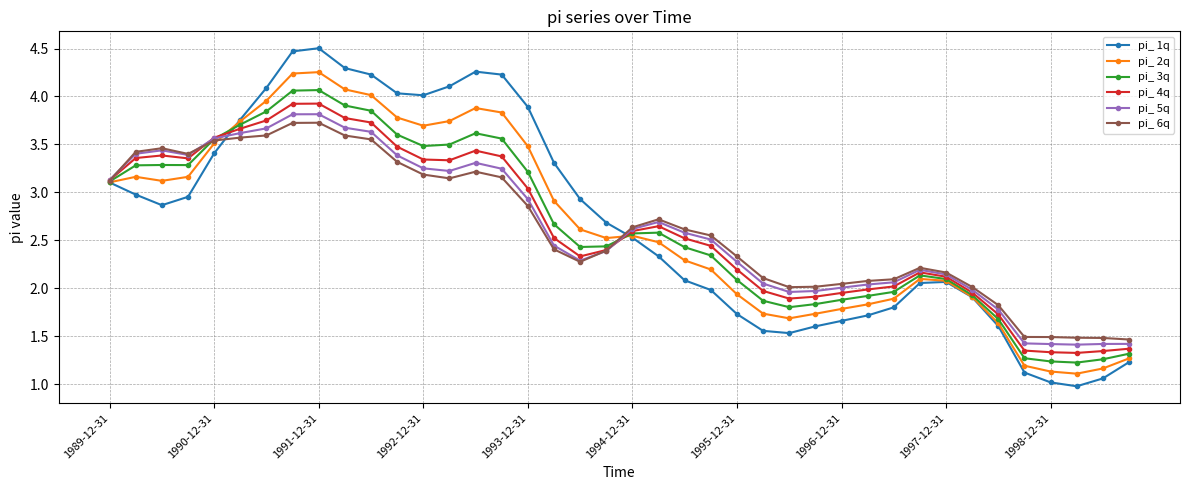

Which series has the widest spread of values?

pi_ 1q